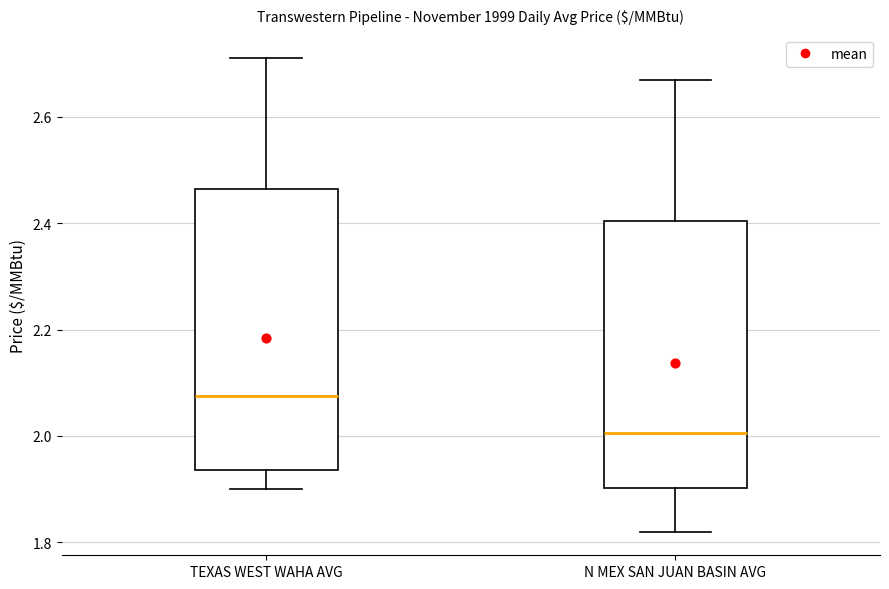

Comparing the boxes themselves (not the whiskers), which one is the tallest?

TEXAS WEST WAHA AVG